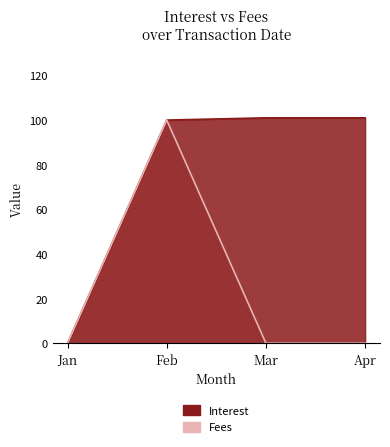

The Fees series shows 0 at Apr. True or false?

True